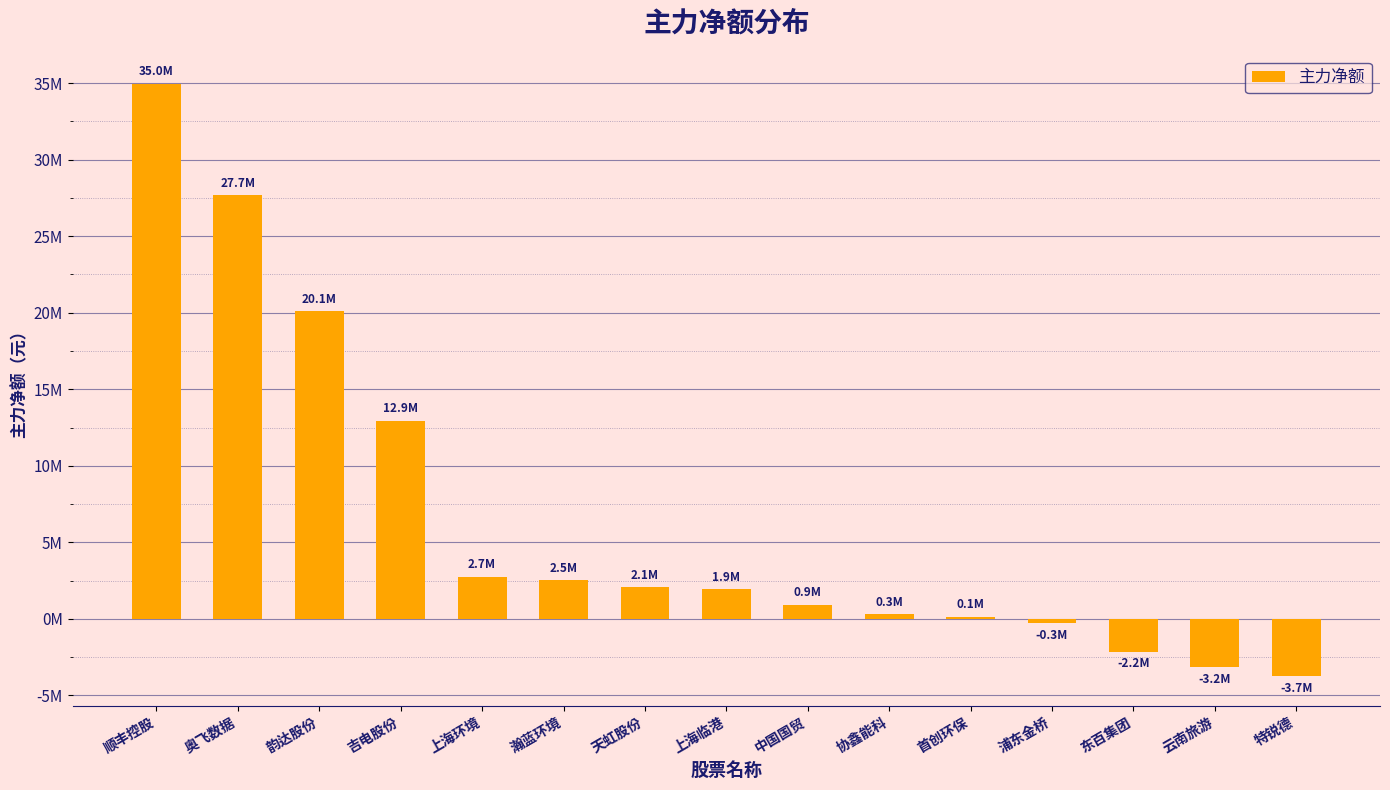

What is the minimum value shown in the chart?

-3749359